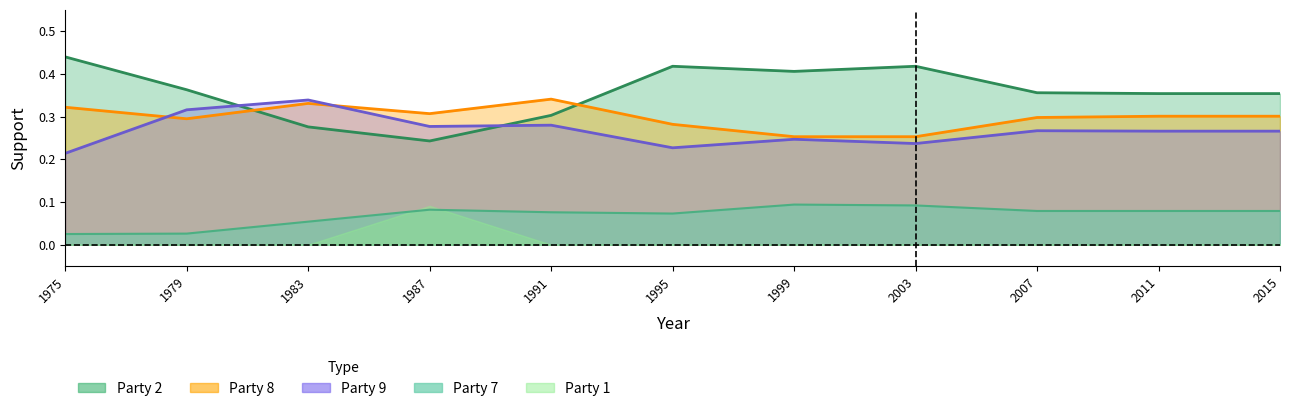

After their last crossing, which series has the higher values: party_9 or party_8?

party_8